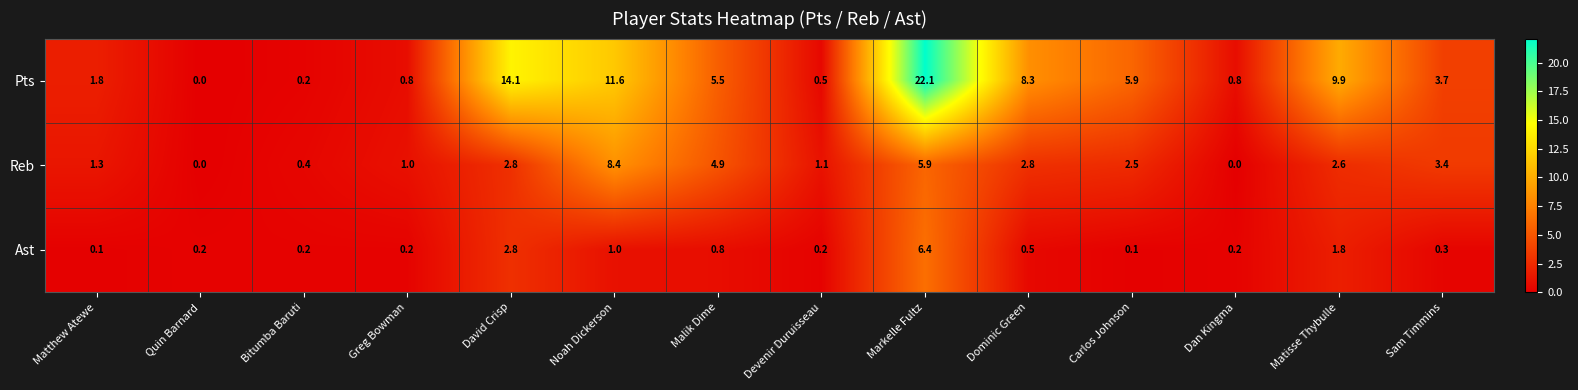

What is the spread (max minus min) of values at Dominic Green?

7.8